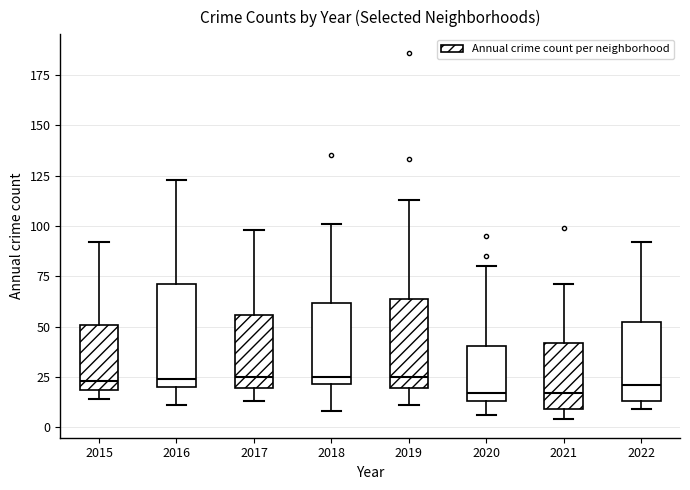

Where is the lower edge of the box at x = 2018 on the y-axis? The values are not printed on the chart, so give them approximately, as read against the axis.

20